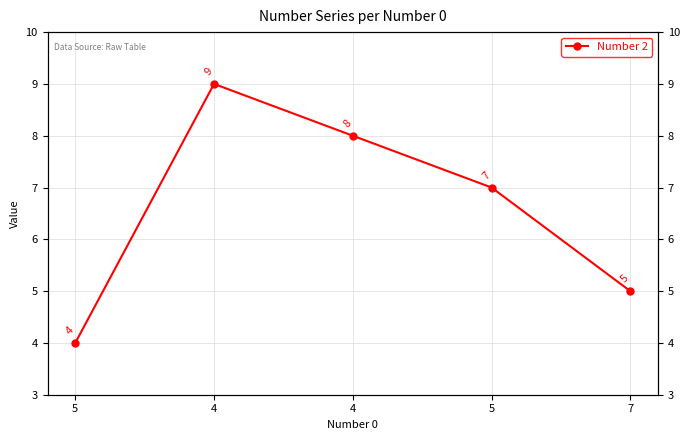

How many lines are shown in the chart?

1